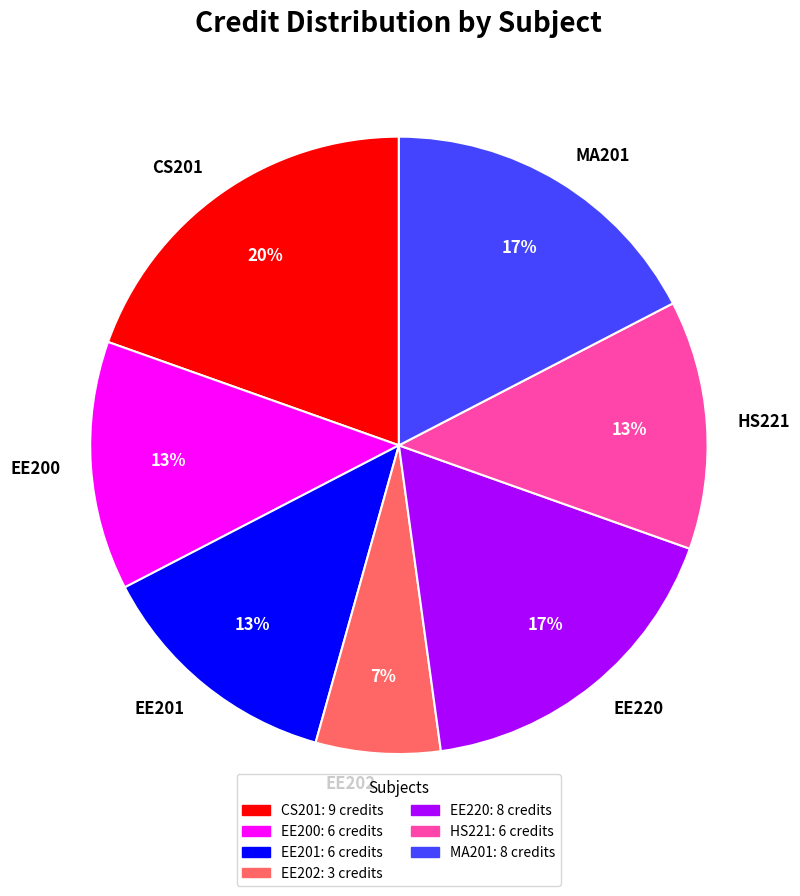

Is there a majority slice in this chart?

No